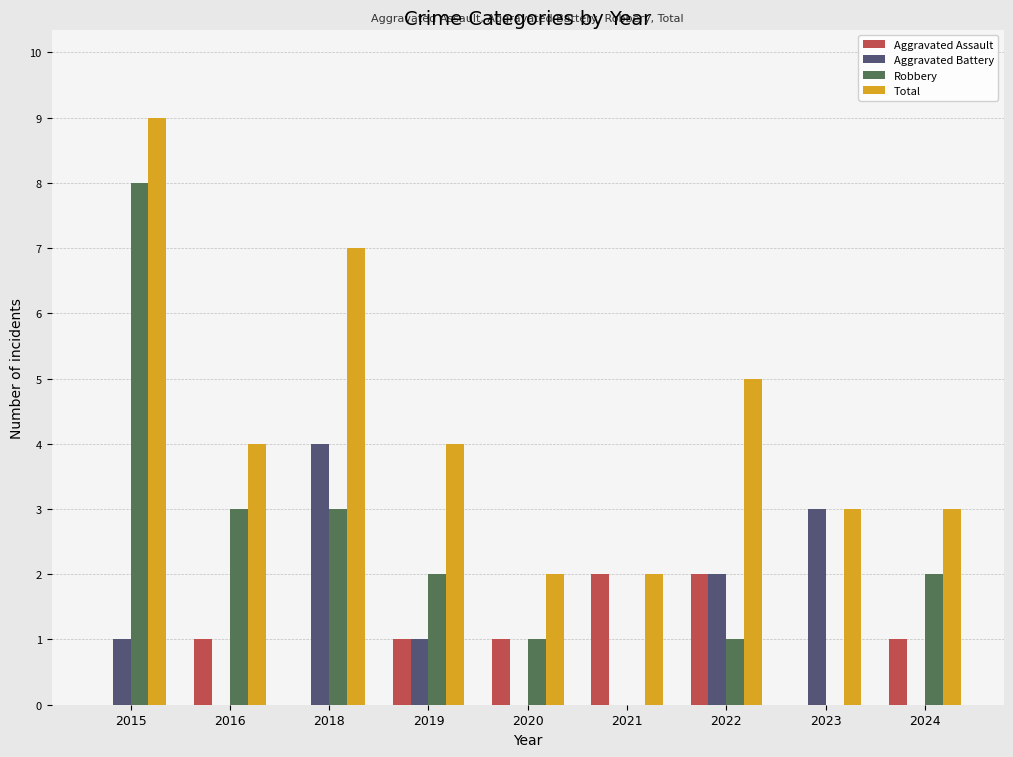

What are all the series names shown in the legend?

Aggravated Assault, Aggravated Battery, Robbery, Total